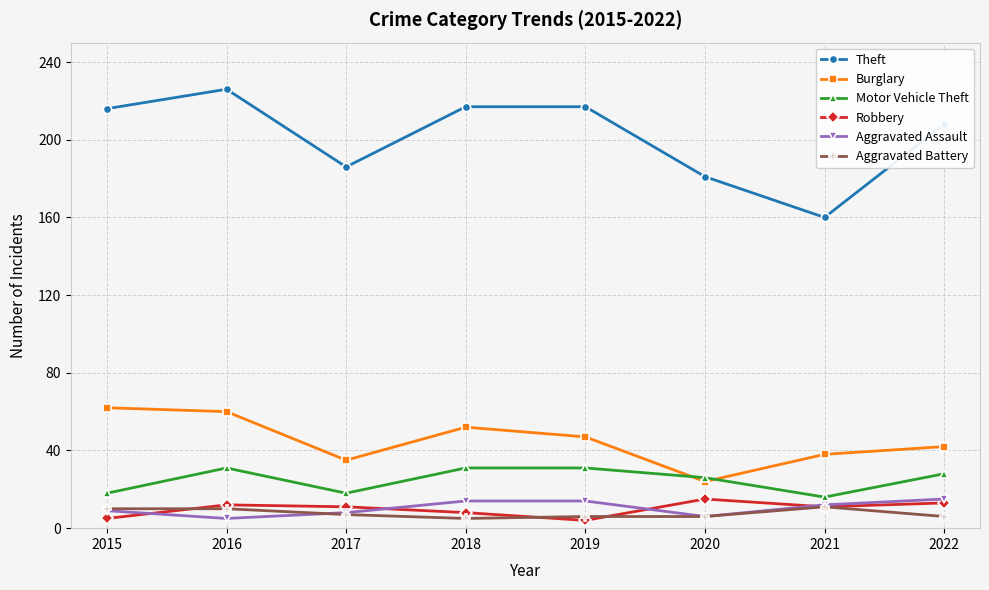

What is the maximum value for Motor Vehicle Theft?

31